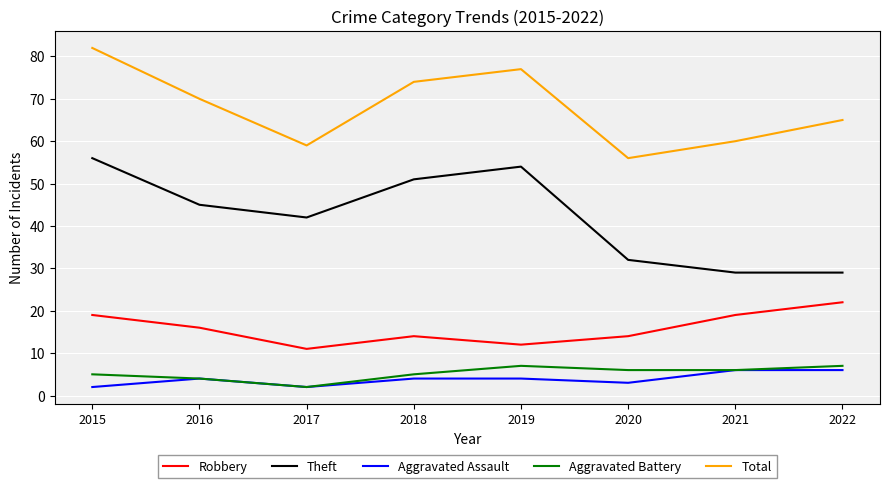

Count the number of data series in this chart.

5